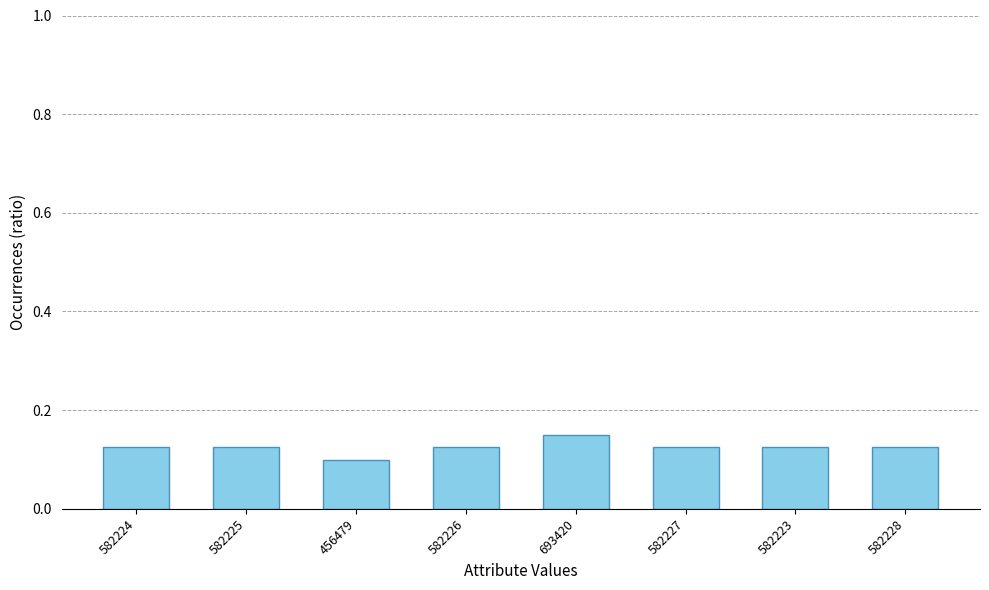

Which label corresponds to the smallest value in the chart?

456479